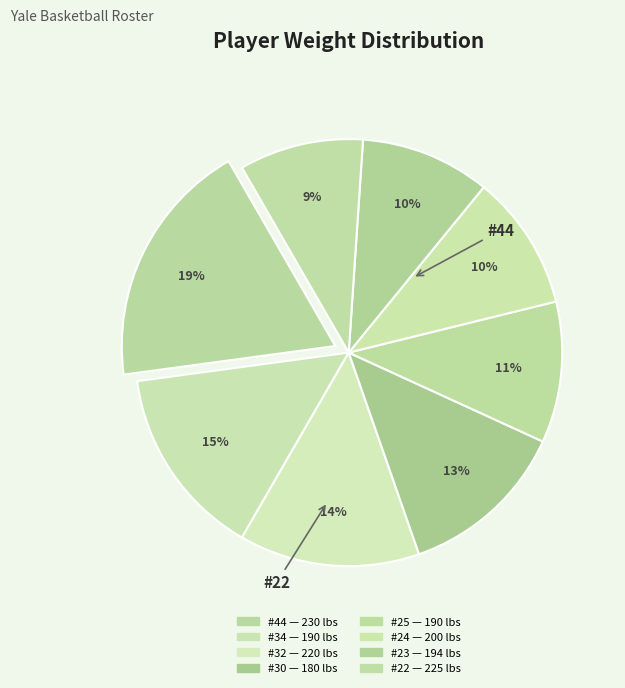

How many segments does this pie chart have?

8